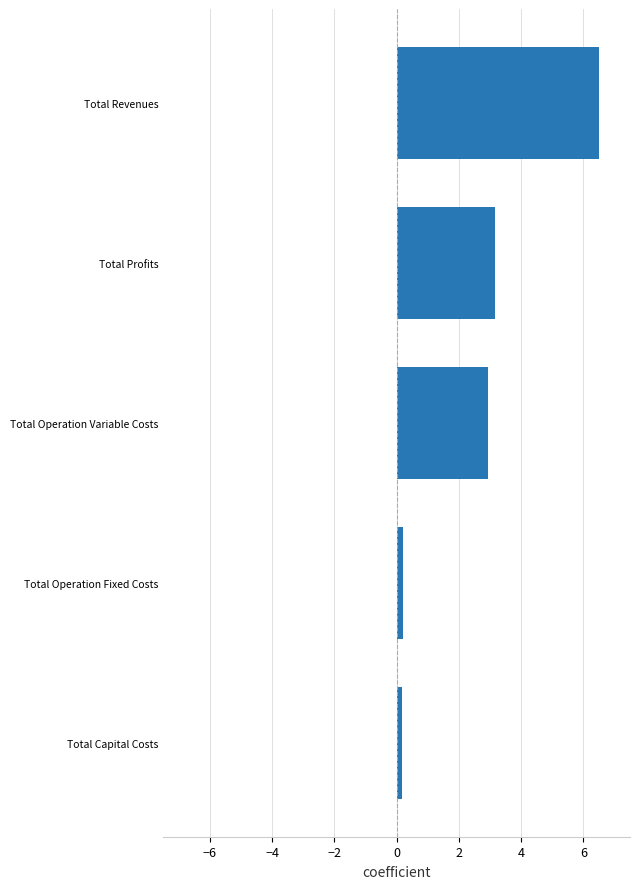

What is the minimum value shown in the chart?

0.2